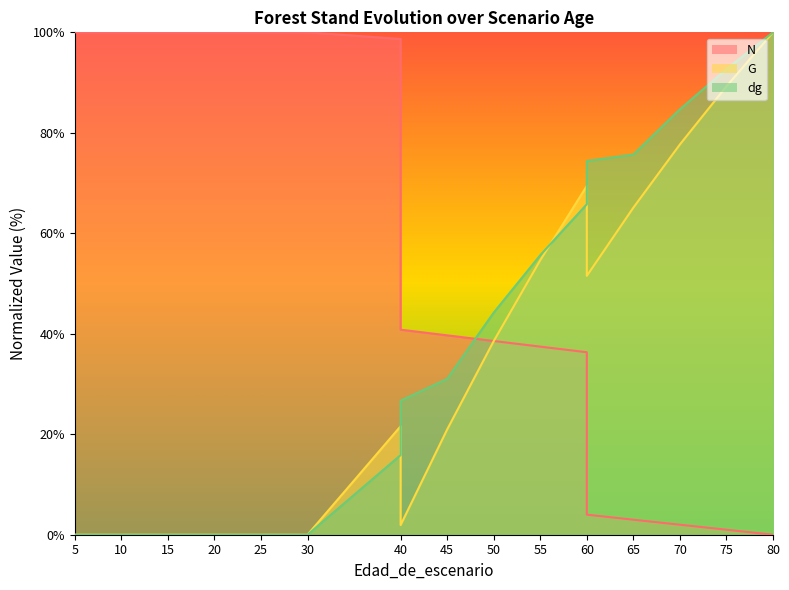

After their last crossing, which series has the higher values: dg or G?

dg